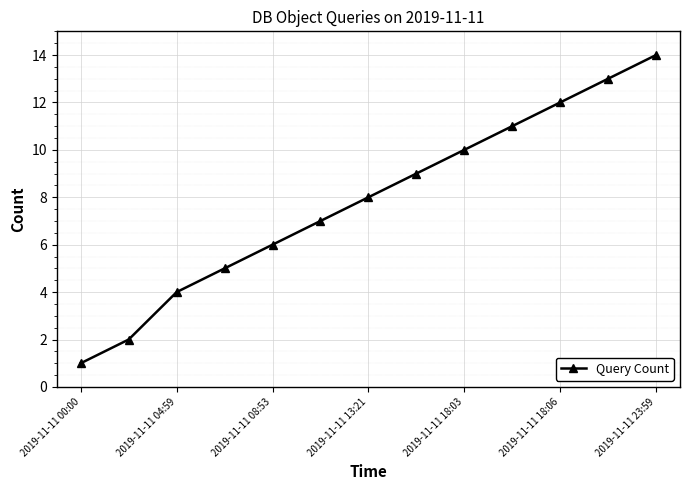

Reading left to right, extract all data points from this chart.

1	2	4	5	6	7	8	9	10	11	12	13	14